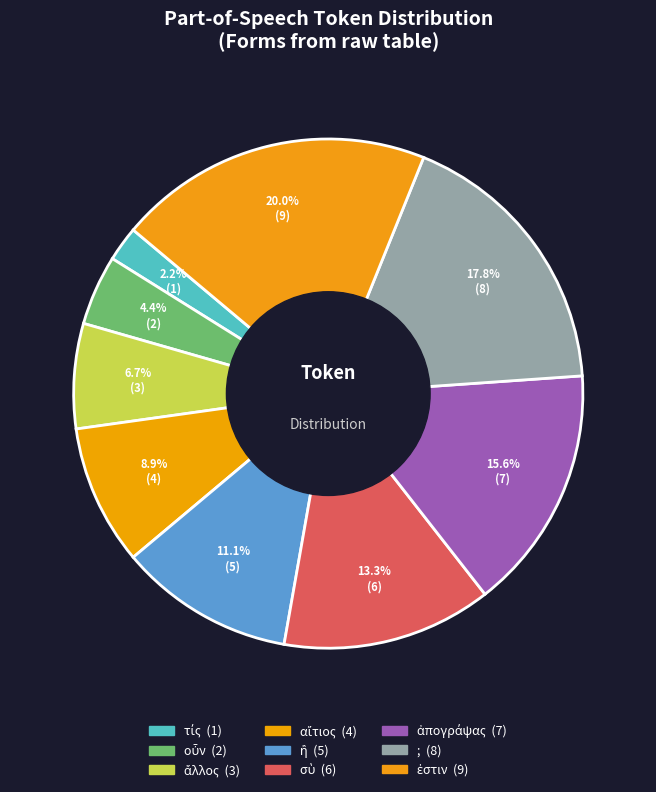

Is there a majority slice in this chart?

No